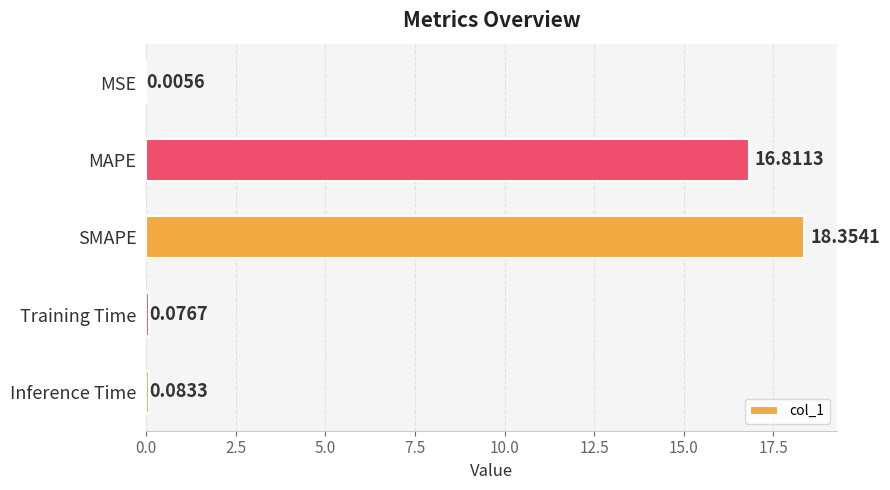

What is the change in value from SMAPE to Inference Time?

-18.3